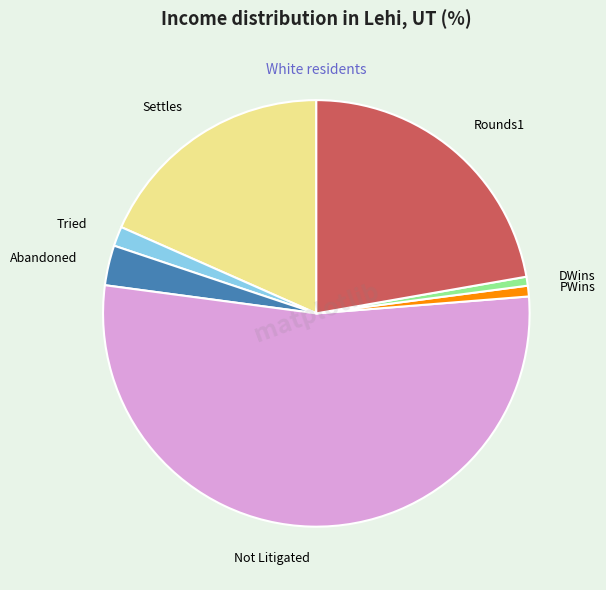

Is it true that PWins is 11% of the pie?

False